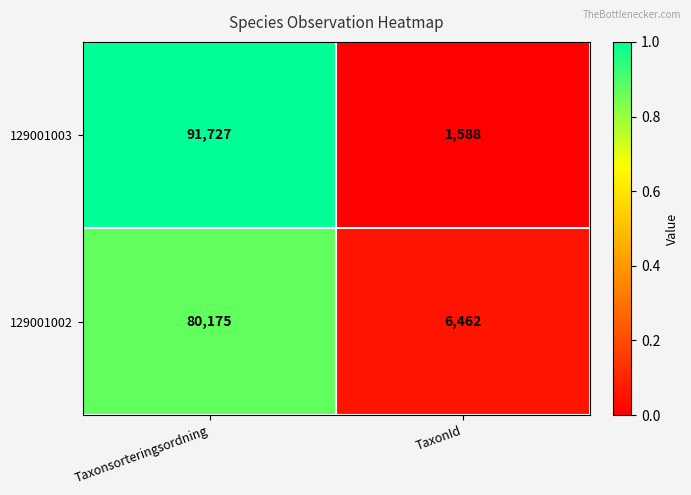

Rank the series at Taxonsorteringsordning from highest to lowest value.

129001003, 129001002